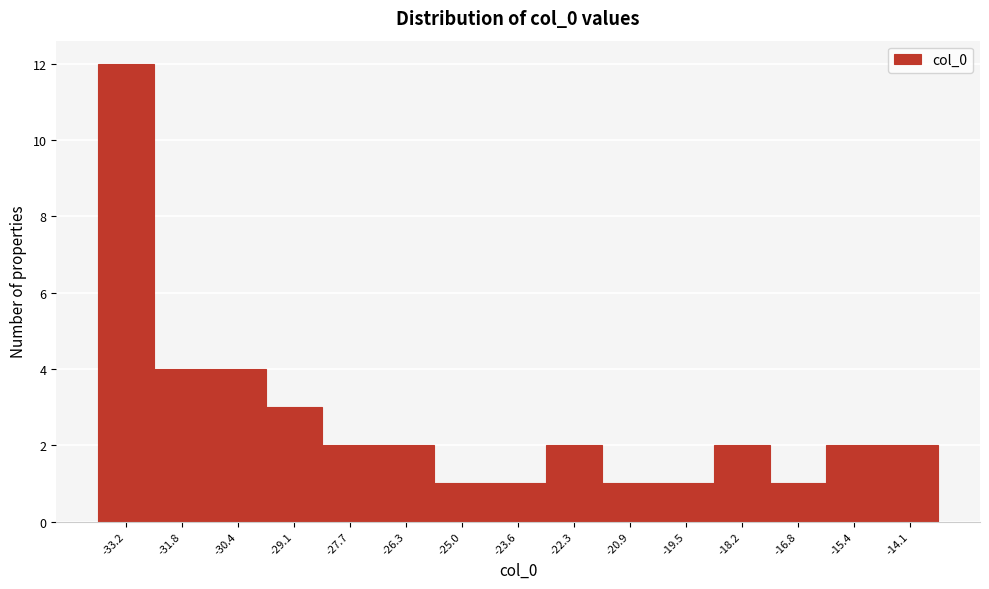

Reading right to left, transcribe all the data shown in this chart.

-14.1=2	-15.4=2	-16.8=1	-18.2=2	-19.5=1	-20.9=1	-22.3=2	-23.6=1	-25.0=1	-26.3=2	-27.7=2	-29.1=3	-30.4=4	-31.8=4	-33.2=12